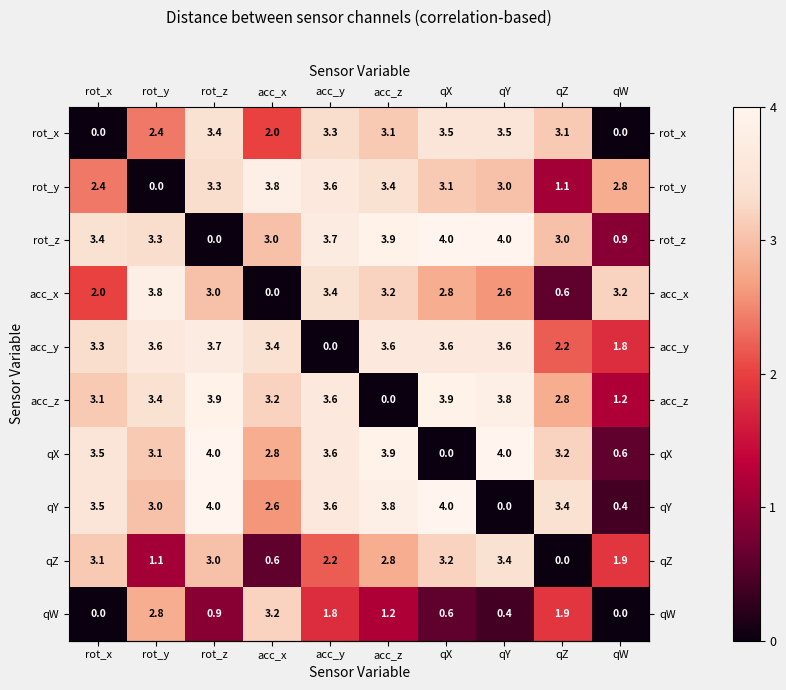

What value does the rot_z series have at acc_x?

3.0